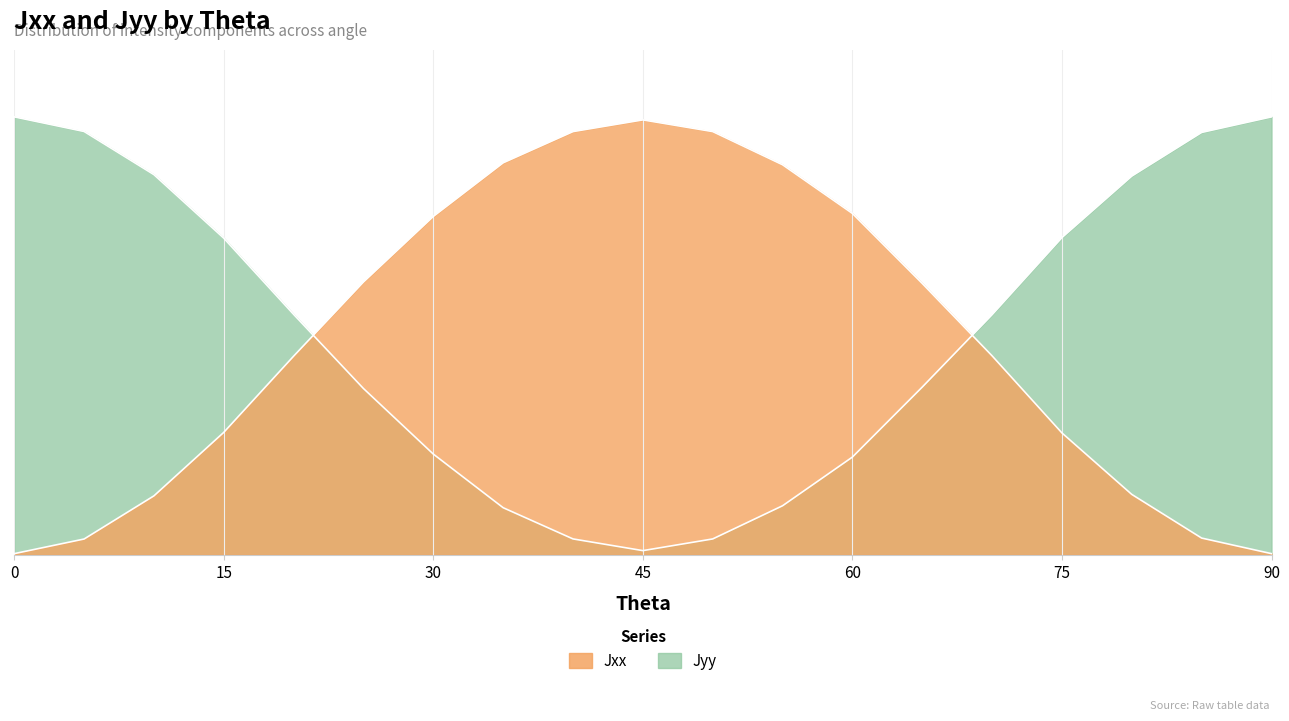

Rank the series by their maximum value, from highest to lowest.

Jxx, Jyy